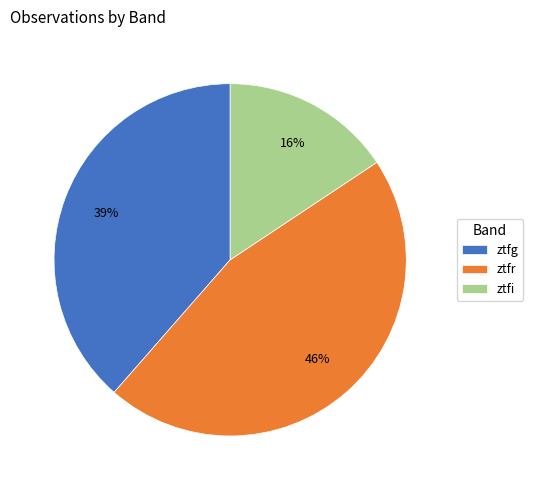

What percentage is the ztfr slice, to the nearest percent?

46%